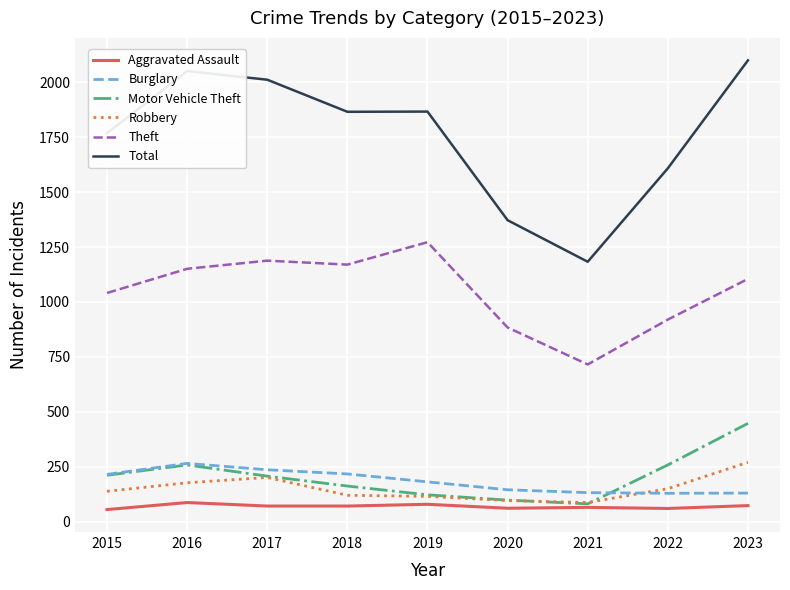

What are all the series names shown in the legend?

Aggravated Assault, Burglary, Motor Vehicle Theft, Robbery, Theft, Total